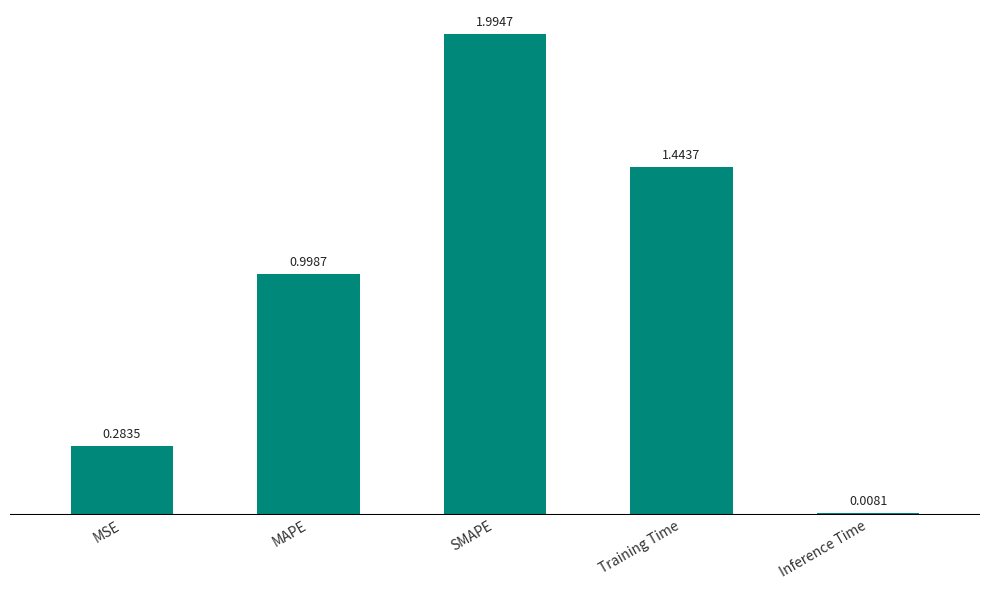

What is the sum of all values?

4.7